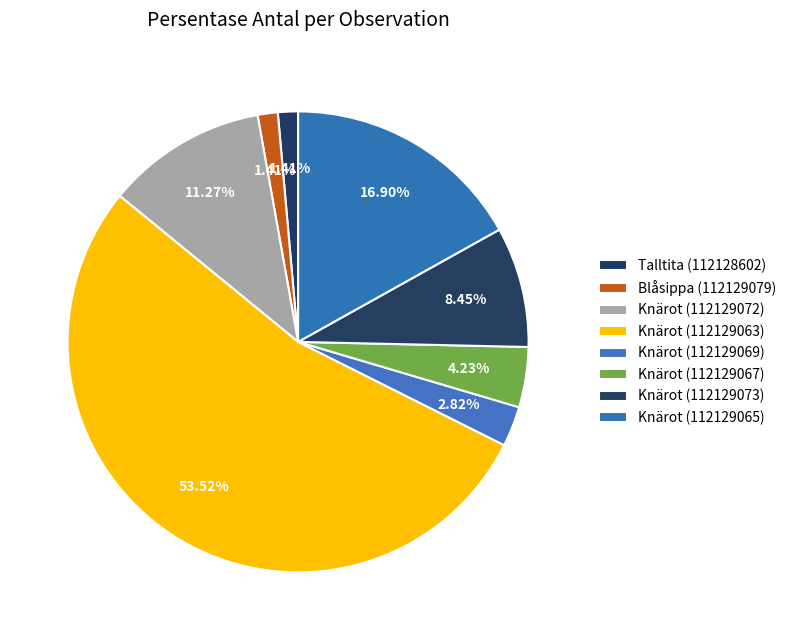

How many segments does this pie chart have?

8